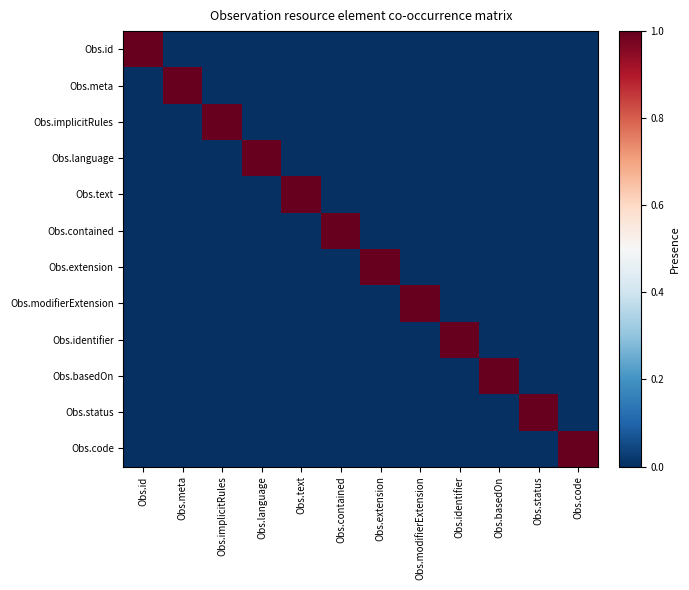

Which category has the highest value across all series?

Obs.id